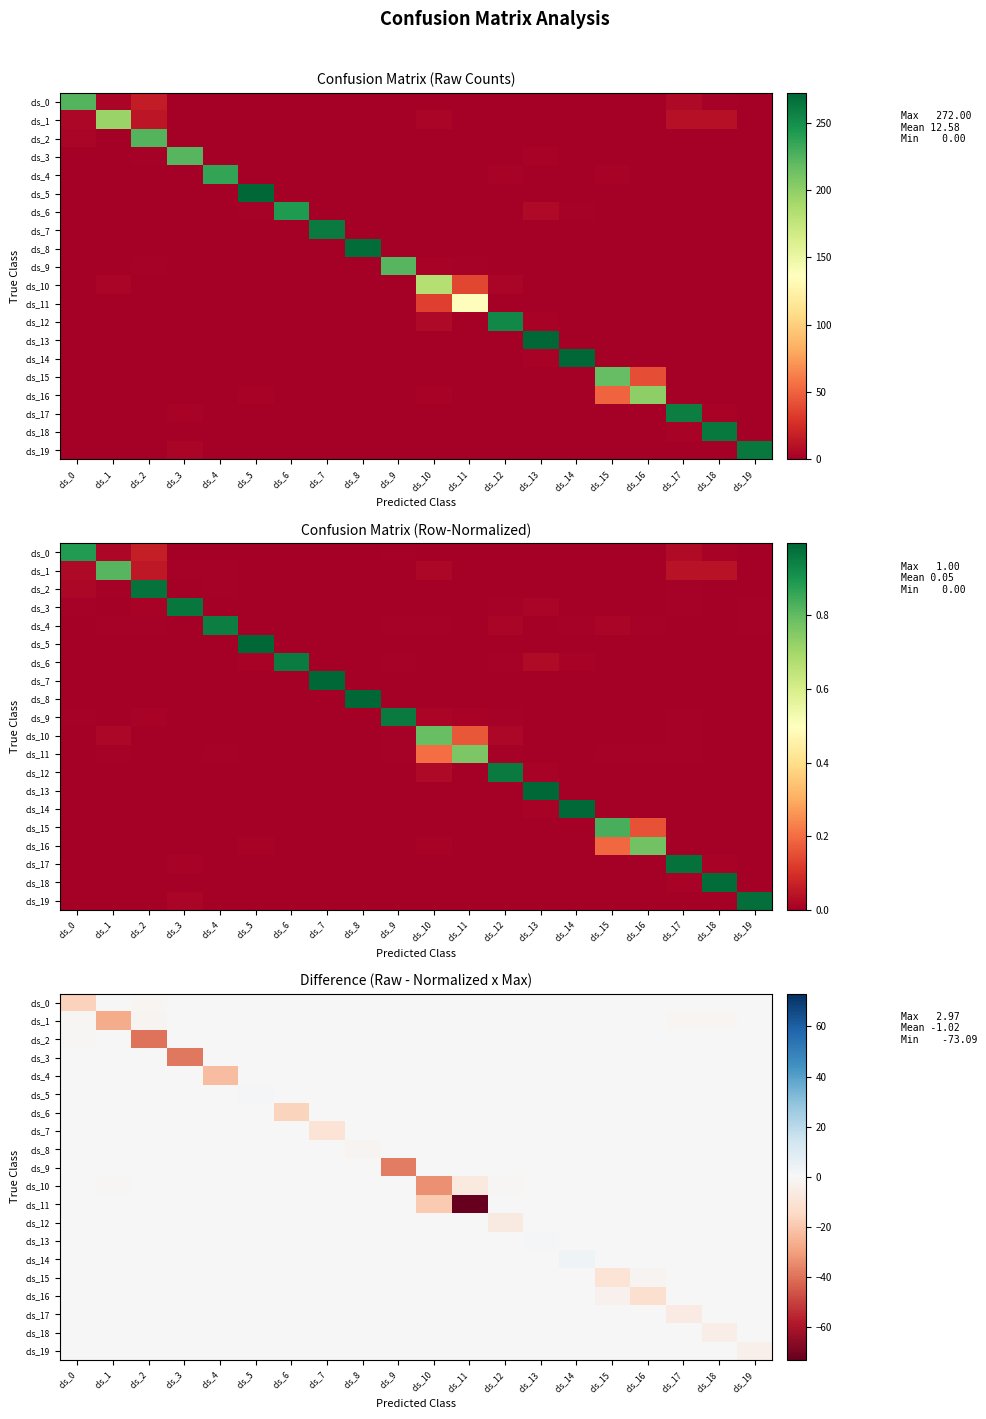

How many series are shown in this chart?

20